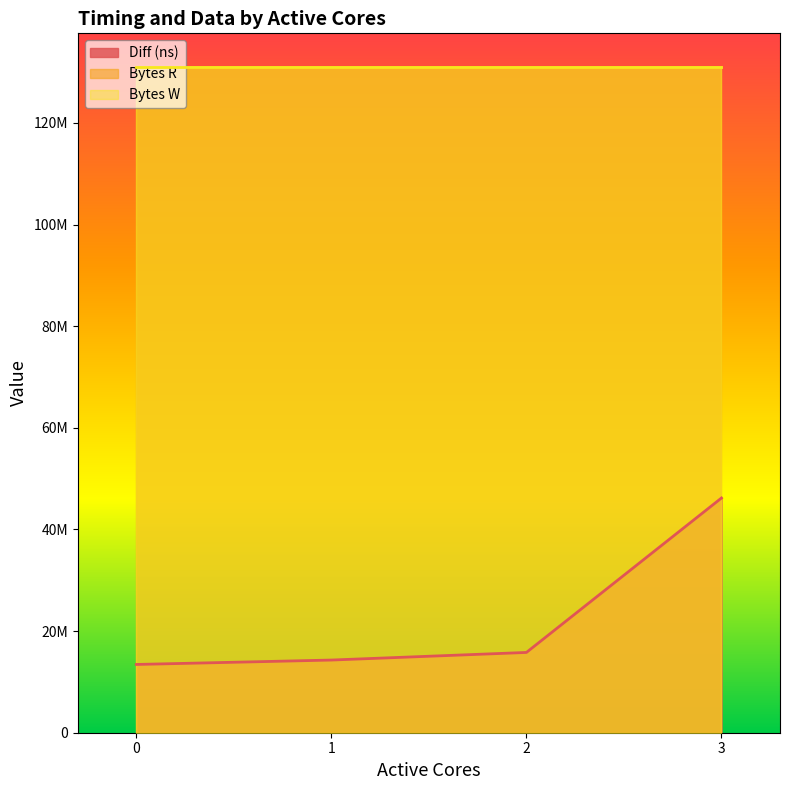

What is the spread (max minus min) of values at 1?

116771471